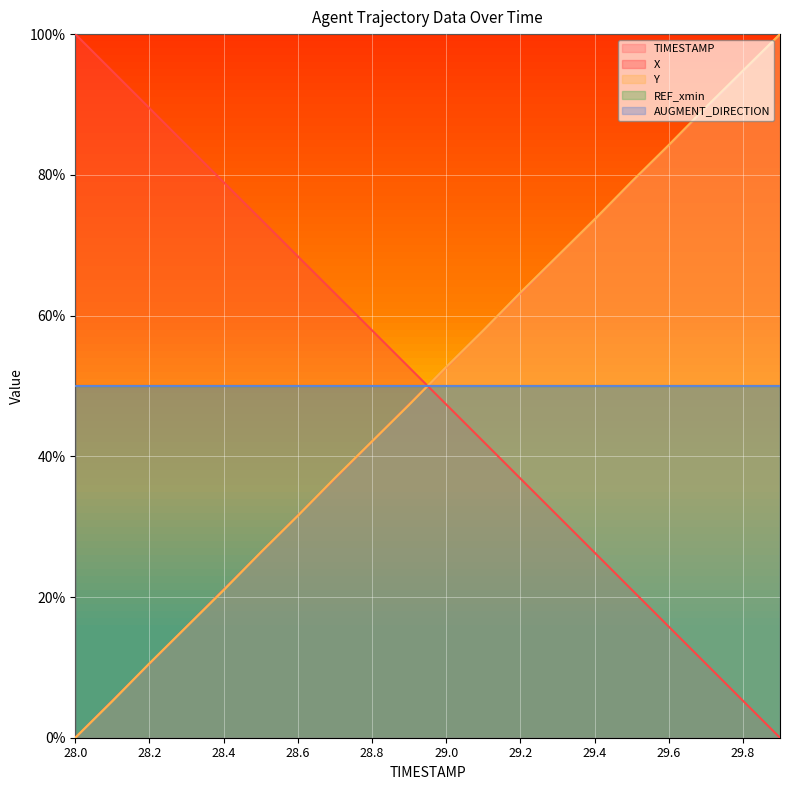

How many lines are shown in the chart?

5